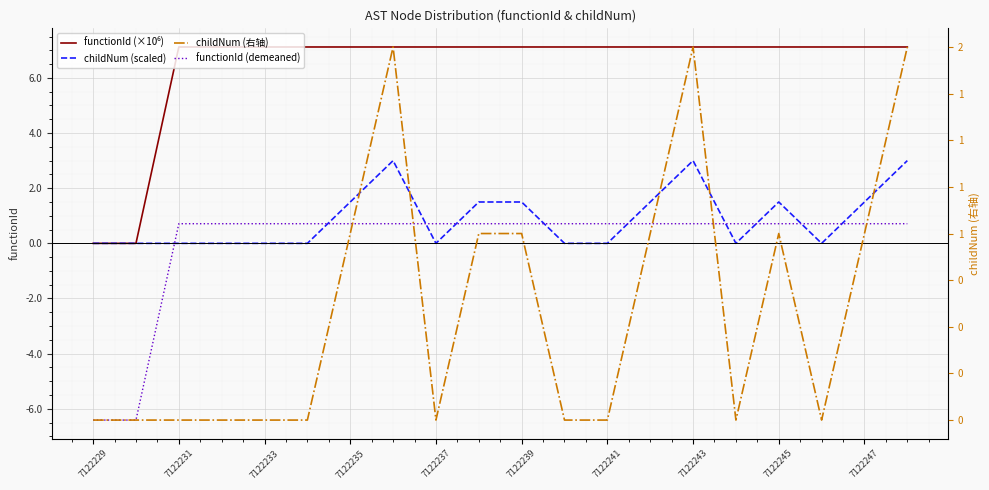

Which series has the largest range (max minus min)?

functionId (×10⁶)